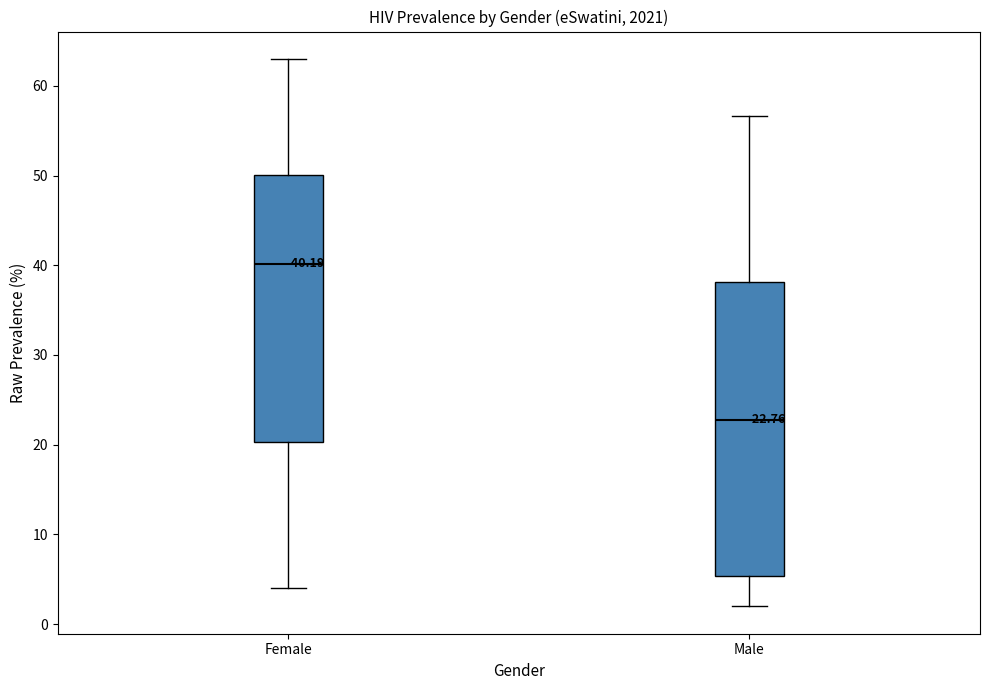

Which box's median line is the highest?

Female